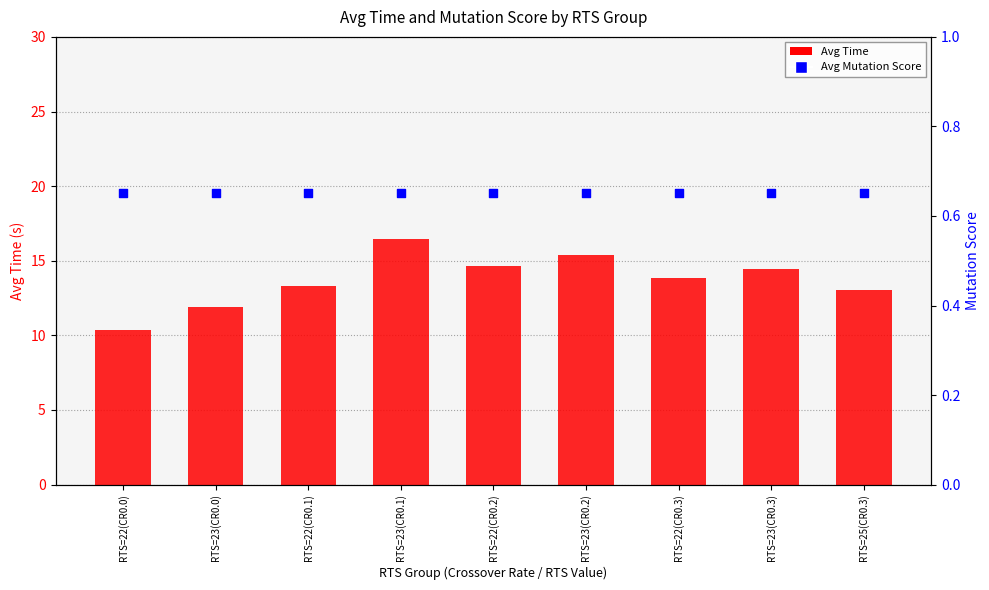

Is the value of Avg Mutation Score at RTS=22(CR0.3) greater than the value of Avg Time at RTS=25(CR0.3)?

No